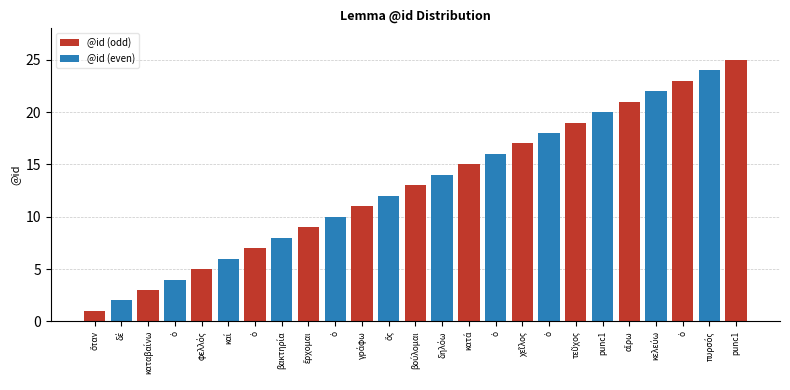

What is the maximum value shown in the chart?

25